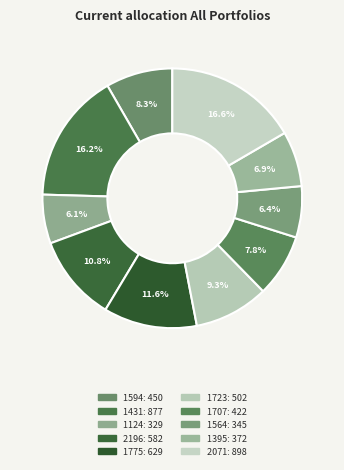

Which slice is the largest?

2071